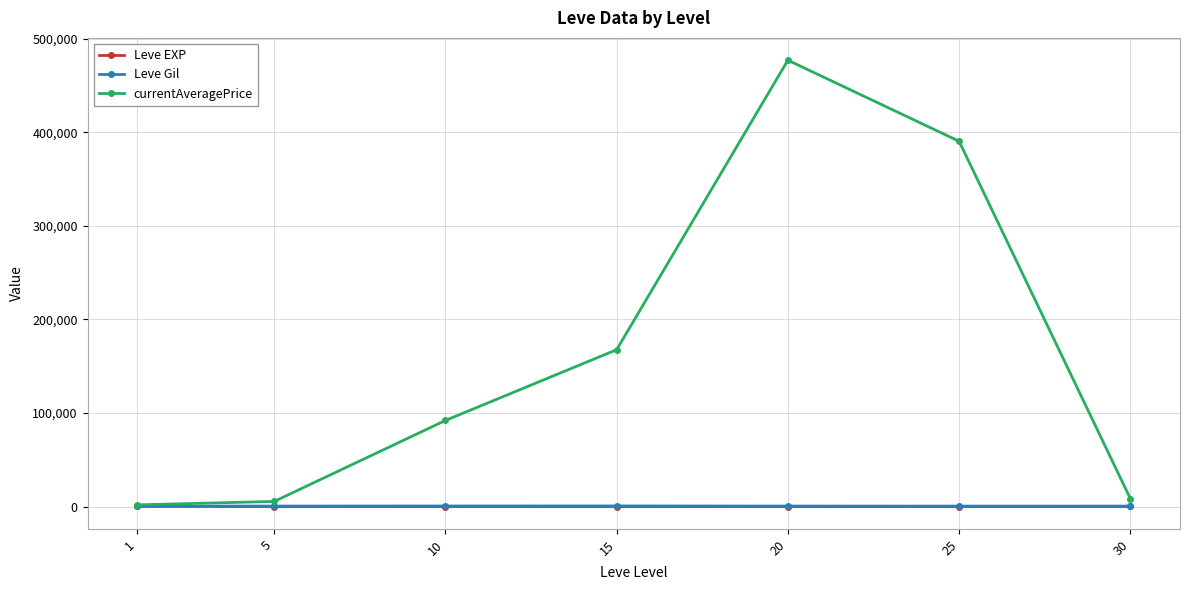

What is the difference between the maximum and minimum values in the Leve EXP series?

207.0